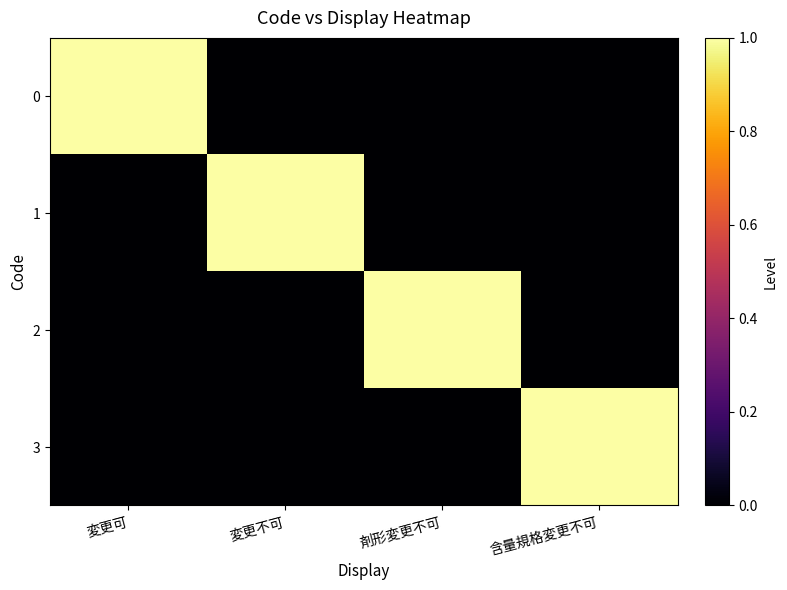

At 含量規格変更不可, list the series in order from smallest to largest.

0, 1, 2, 3